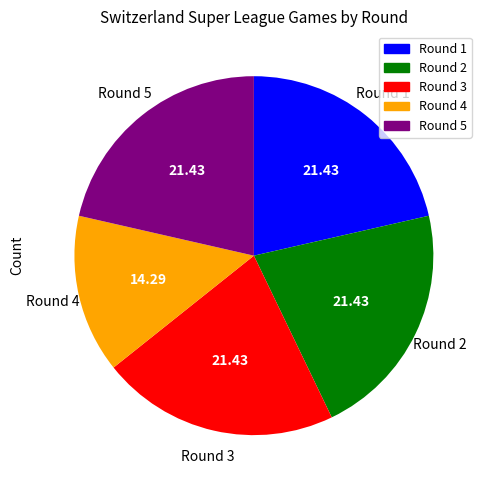

Is there a majority slice in this chart?

No